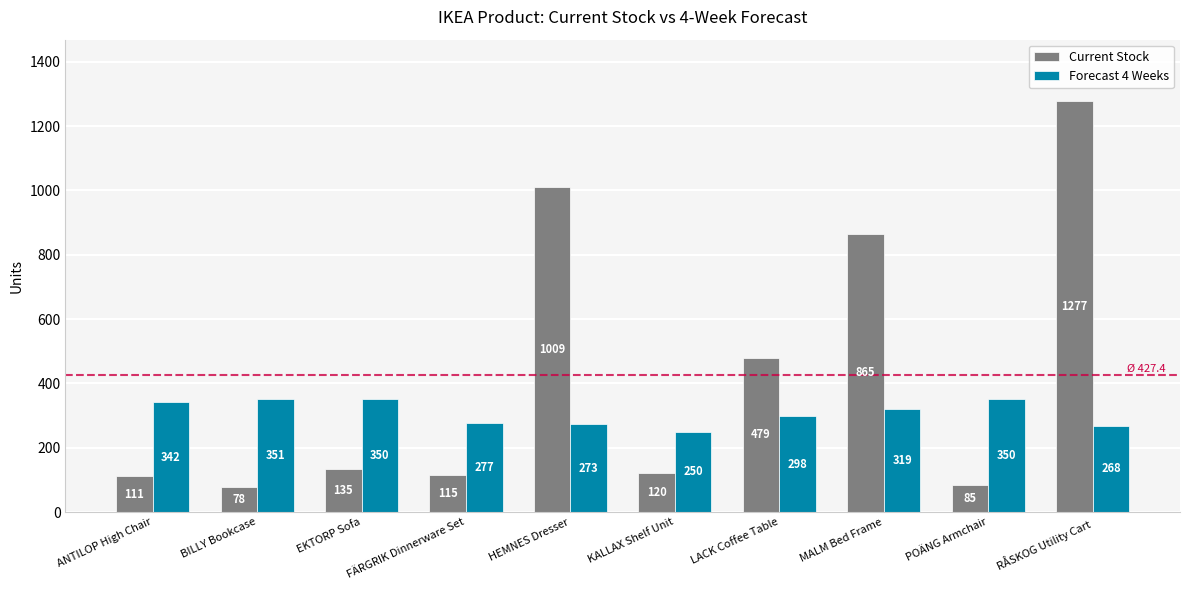

Is it true that Current Stock equals 1277 at RÅSKOG Utility Cart?

True